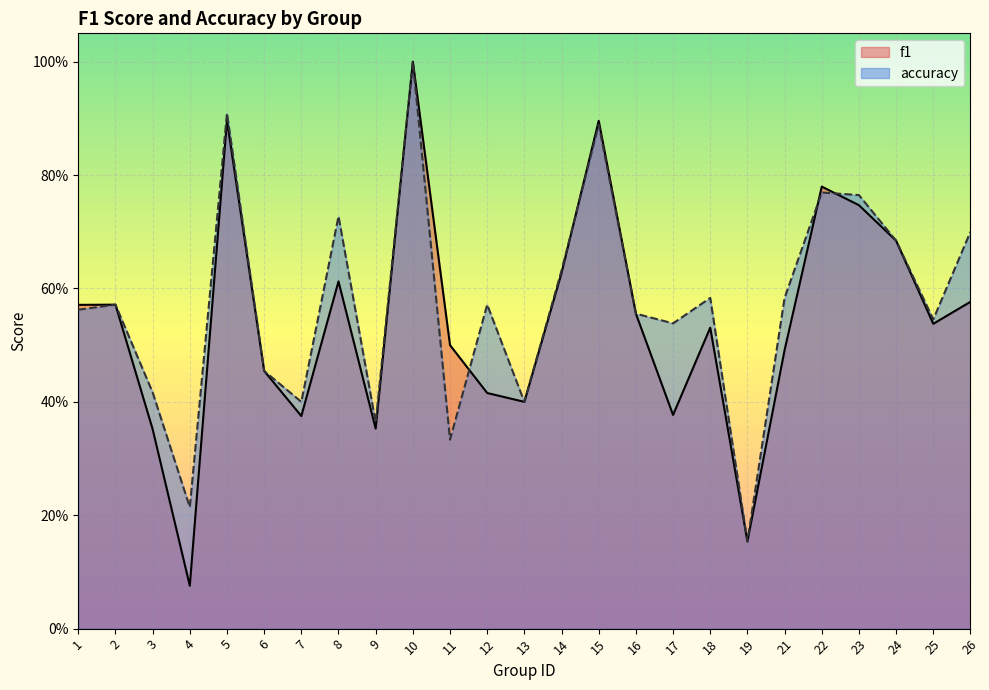

Where do accuracy and f1 first cross each other?

11 and 12